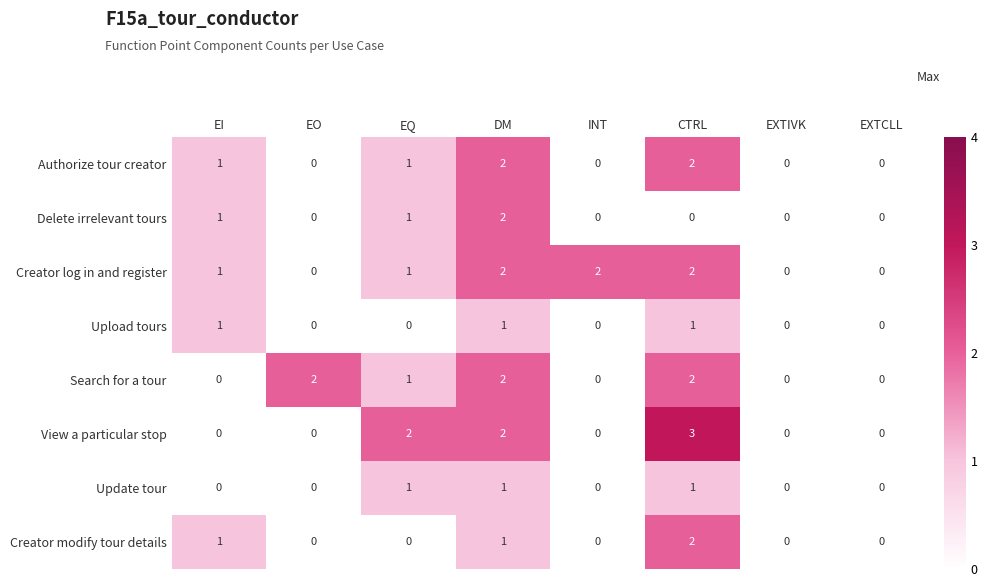

How many View a particular stop values are between 0 and 2?

7